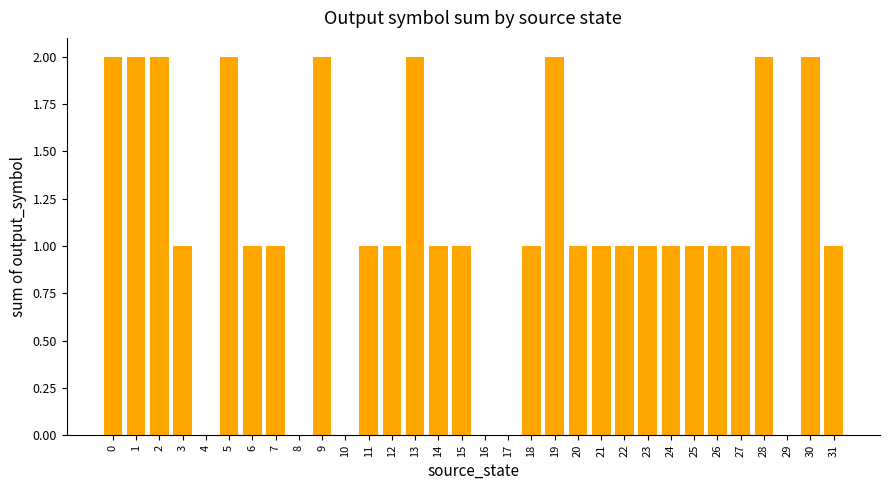

Reading right to left, extract all data points from this chart.

1	2	0	2	1	1	1	1	1	1	1	1	2	1	0	0	1	1	2	1	1	0	2	0	1	1	2	0	1	2	2	2